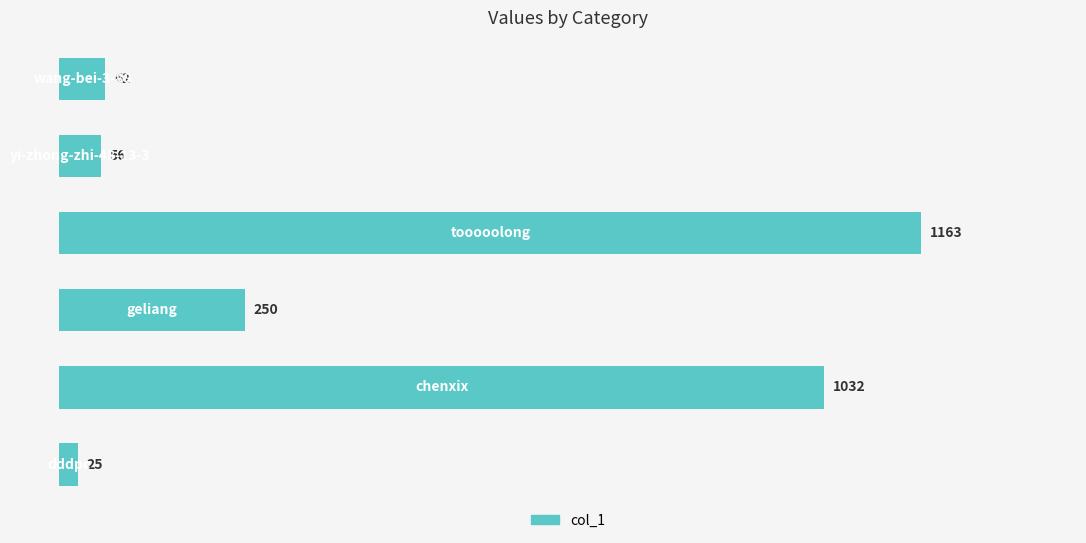

What is the difference between the second highest and second lowest values?

976